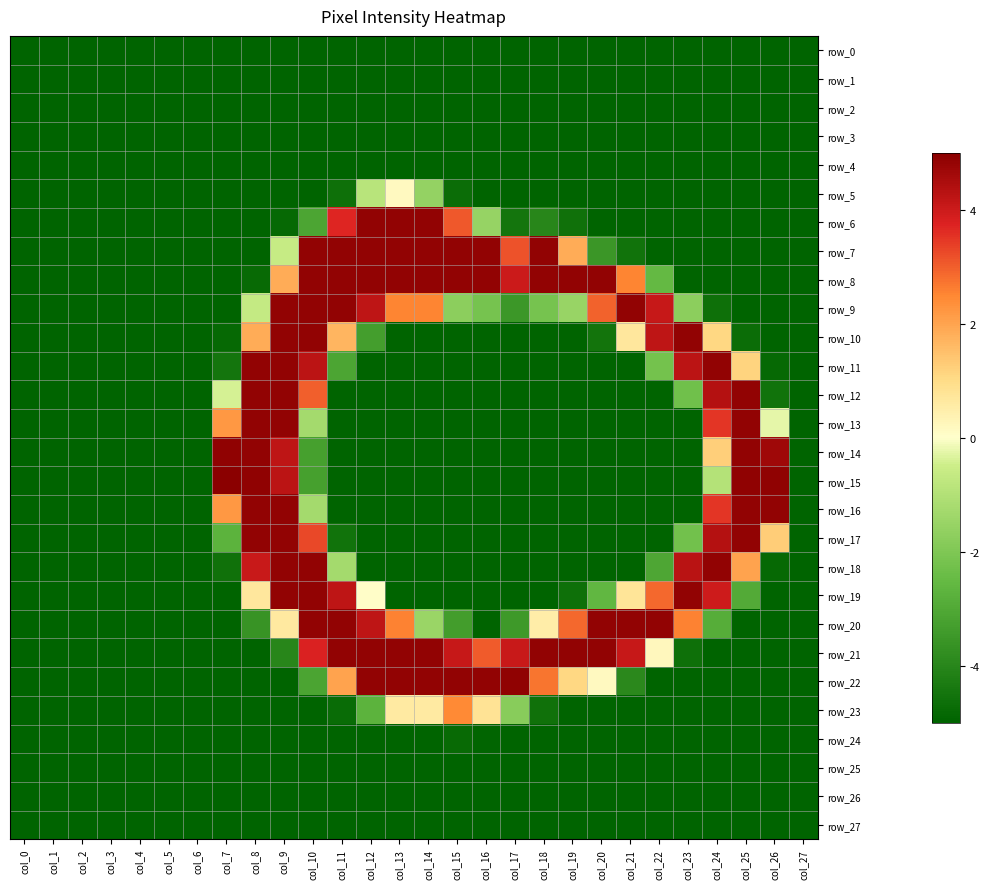

True or false: row_12 has a value of -8.9 at col_5.

False